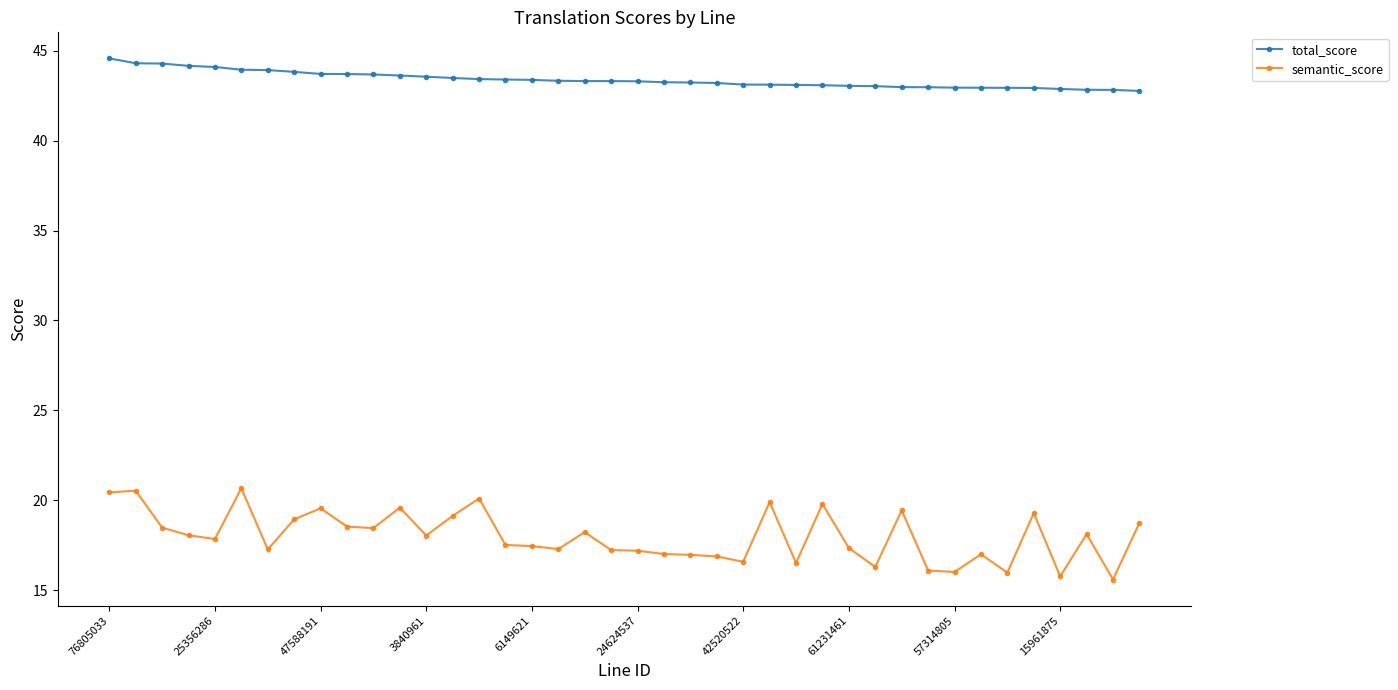

What is the highest value of the total_score series?

44.6